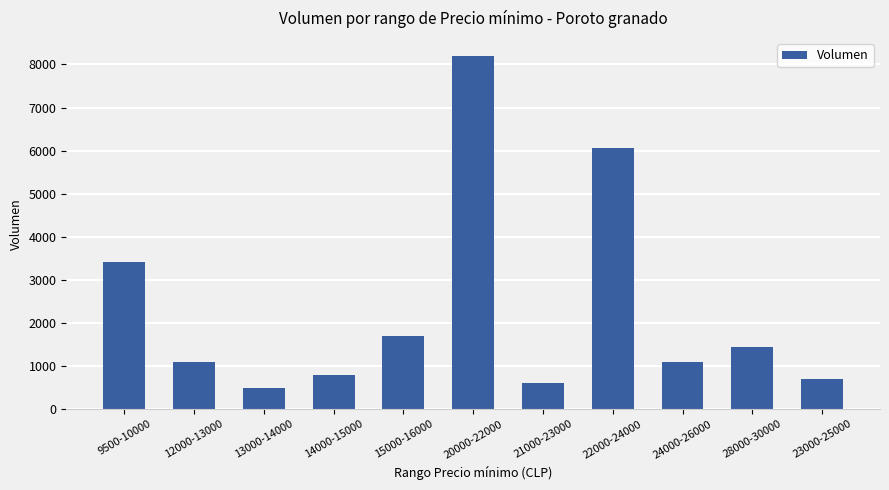

Does the chart contain stacked bars?

No